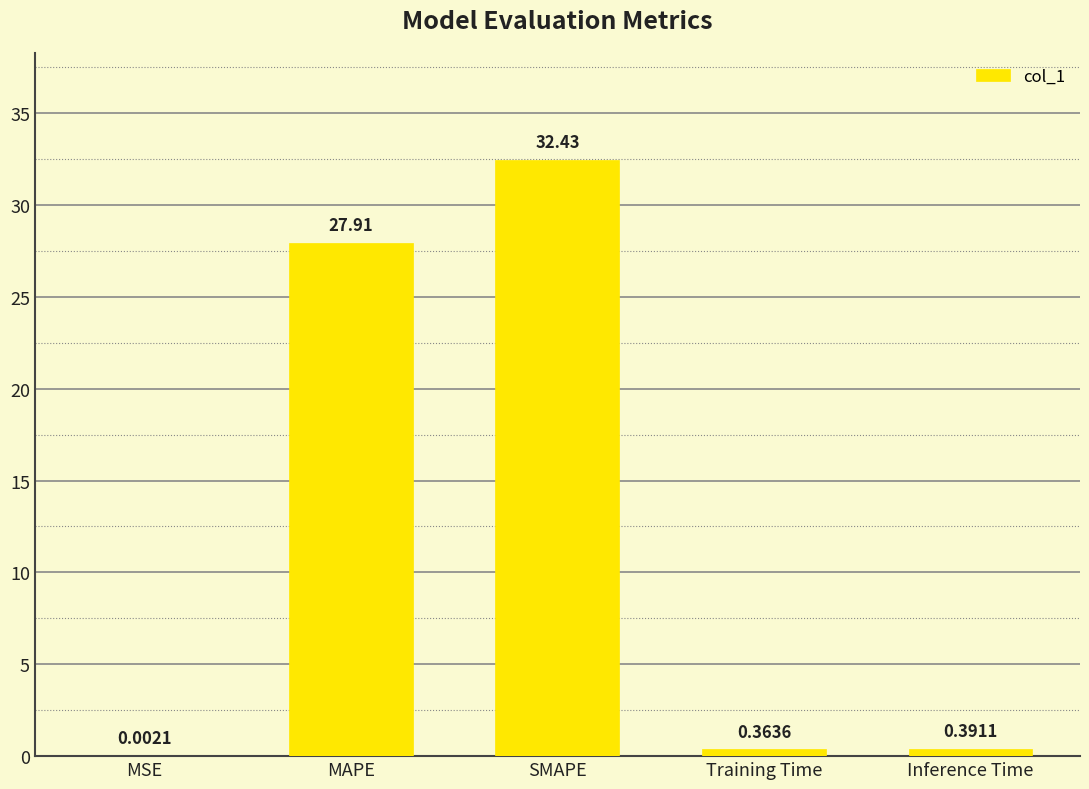

At which label is the value closest to 16?

MAPE